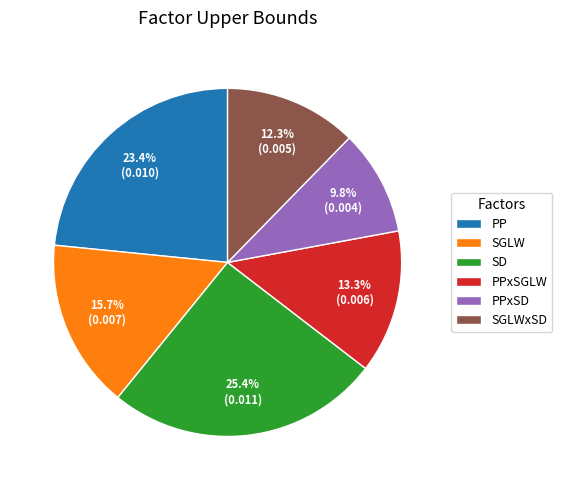

To the nearest percent, what portion does SGLW represent?

16%